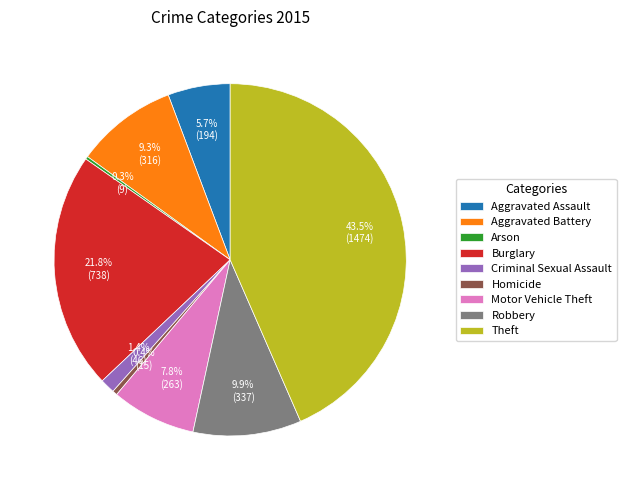

Is it true that Burglary is 22% of the pie?

True